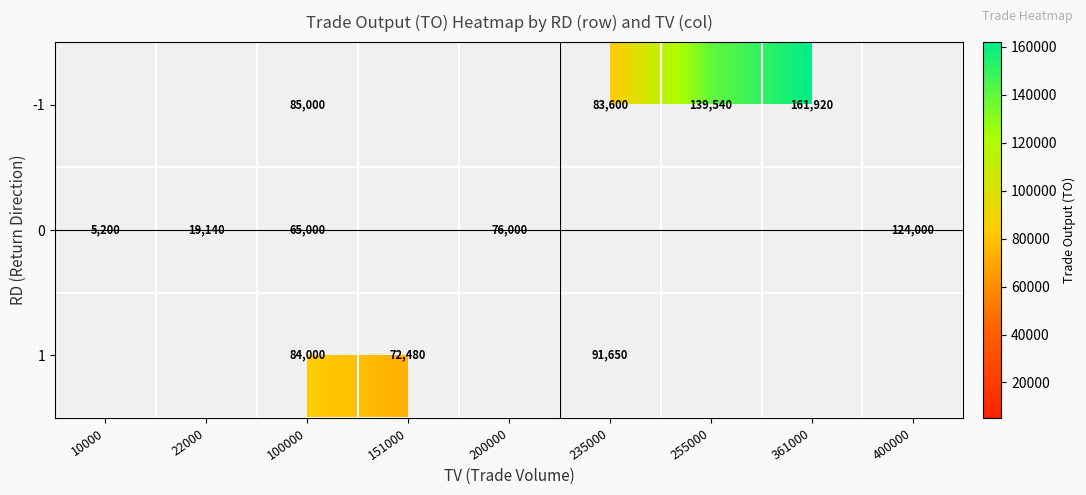

Is the value of 1 at 235000 greater than the value of 0 at 10000?

Yes